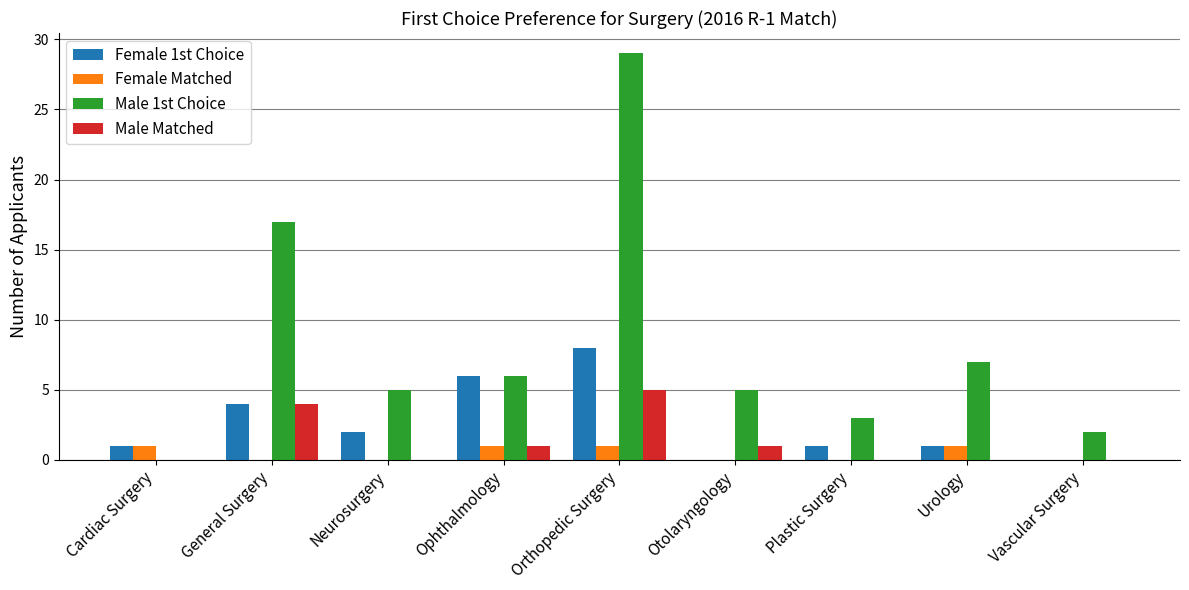

Does the chart contain stacked bars?

No